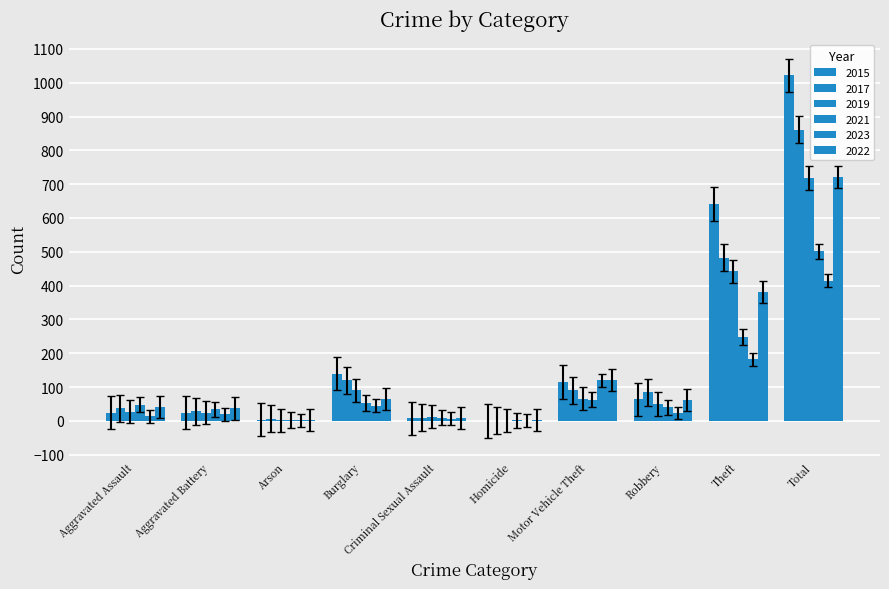

How many distinct data groups are displayed?

6